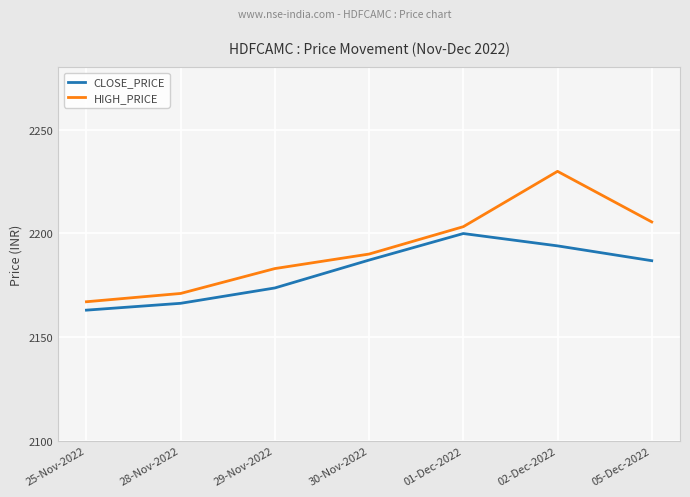

True or false: CLOSE_PRICE and HIGH_PRICE intersect in this chart.

False